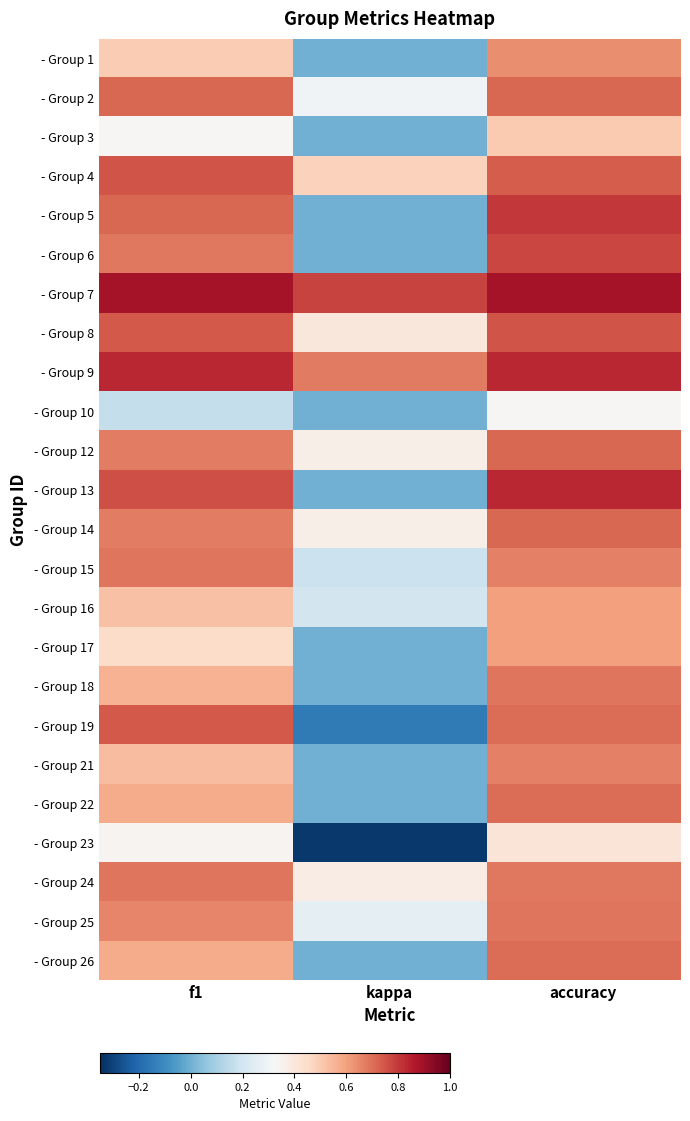

Reading left to right, extract all data points from this chart.

- Group 1: f1=0.5	kappa=0.0	accuracy=0.6
- Group 2: f1=0.7	kappa=0.3	accuracy=0.7
- Group 3: f1=0.3	kappa=0.0	accuracy=0.5
- Group 4: f1=0.7	kappa=0.5	accuracy=0.7
- Group 5: f1=0.7	kappa=0.0	accuracy=0.8
- Group 6: f1=0.7	kappa=0.0	accuracy=0.8
- Group 7: f1=0.9	kappa=0.8	accuracy=0.9
- Group 8: f1=0.7	kappa=0.4	accuracy=0.8
- Group 9: f1=0.8	kappa=0.7	accuracy=0.8
- Group 10: f1=0.2	kappa=0.0	accuracy=0.3
- Group 12: f1=0.7	kappa=0.4	accuracy=0.7
- Group 13: f1=0.8	kappa=0.0	accuracy=0.8
- Group 14: f1=0.7	kappa=0.4	accuracy=0.7
- Group 15: f1=0.7	kappa=0.2	accuracy=0.7
- Group 16: f1=0.5	kappa=0.2	accuracy=0.6
- Group 17: f1=0.5	kappa=0.0	accuracy=0.6
- Group 18: f1=0.6	kappa=0.0	accuracy=0.7
- Group 19: f1=0.7	kappa=-0.2	accuracy=0.7
- Group 21: f1=0.5	kappa=0.0	accuracy=0.7
- Group 22: f1=0.6	kappa=0.0	accuracy=0.7
- Group 23: f1=0.3	kappa=-0.3	accuracy=0.4
- Group 24: f1=0.7	kappa=0.4	accuracy=0.7
- Group 25: f1=0.7	kappa=0.3	accuracy=0.7
- Group 26: f1=0.6	kappa=0.0	accuracy=0.7